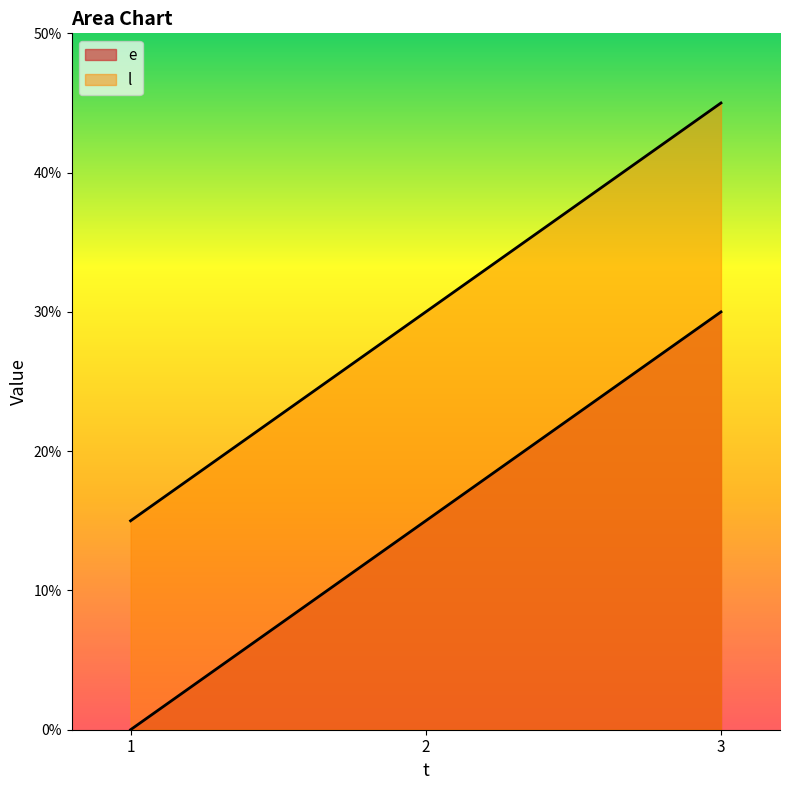

Does the chart display data point markers on the line(s)?

No